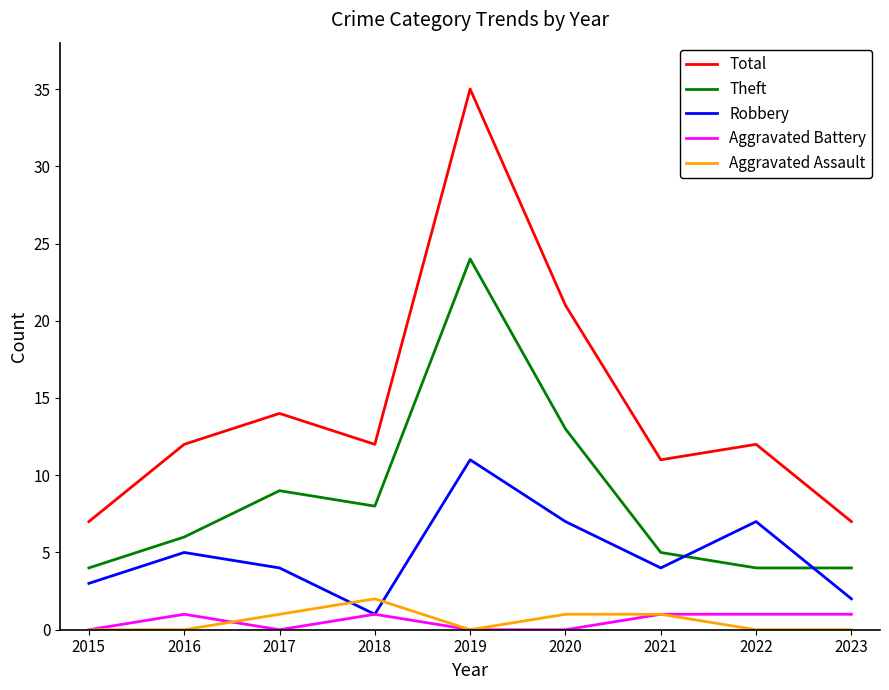

What is the difference between the Aggravated Assault values at 2017 and 2019?

1